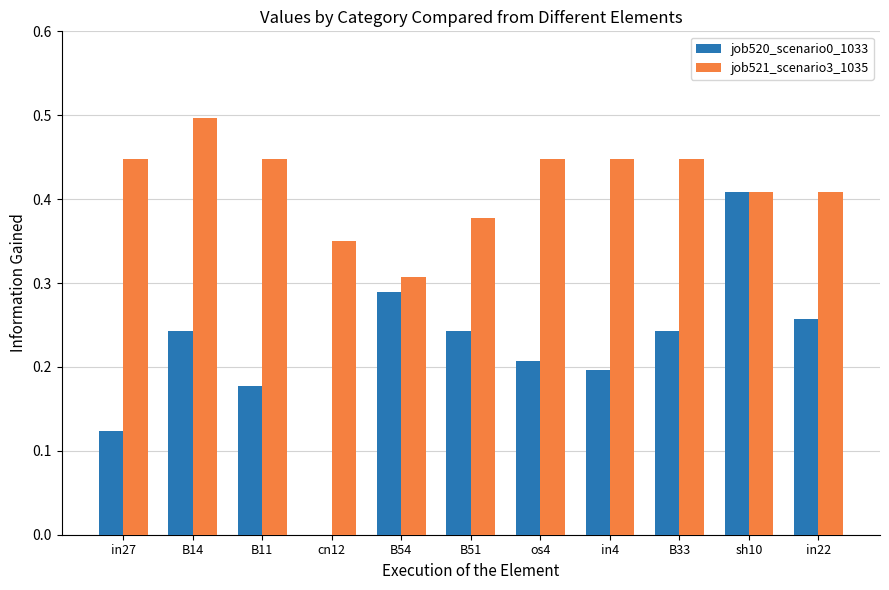

What is the total value across all series at B54?

0.6